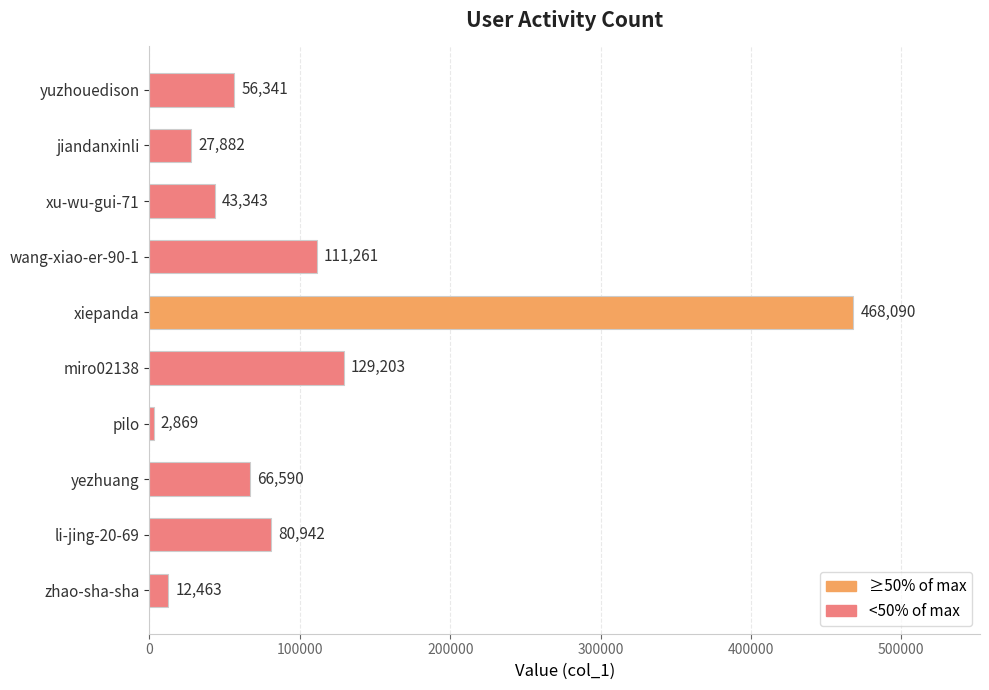

Reading bottom to top, what are all the values shown in this chart?

12463	80942	66590	2869	129203	468090	111261	43343	27882	56341